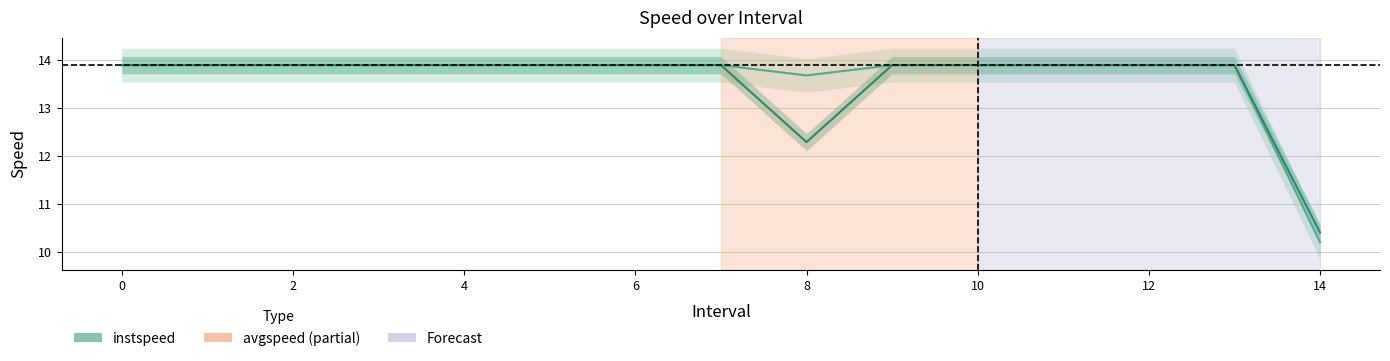

How many data points in avgspeed are less than 13?

2